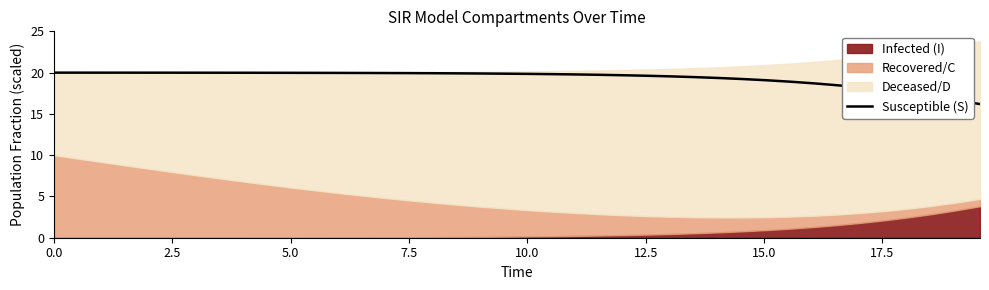

What is the smallest value displayed?

16.2